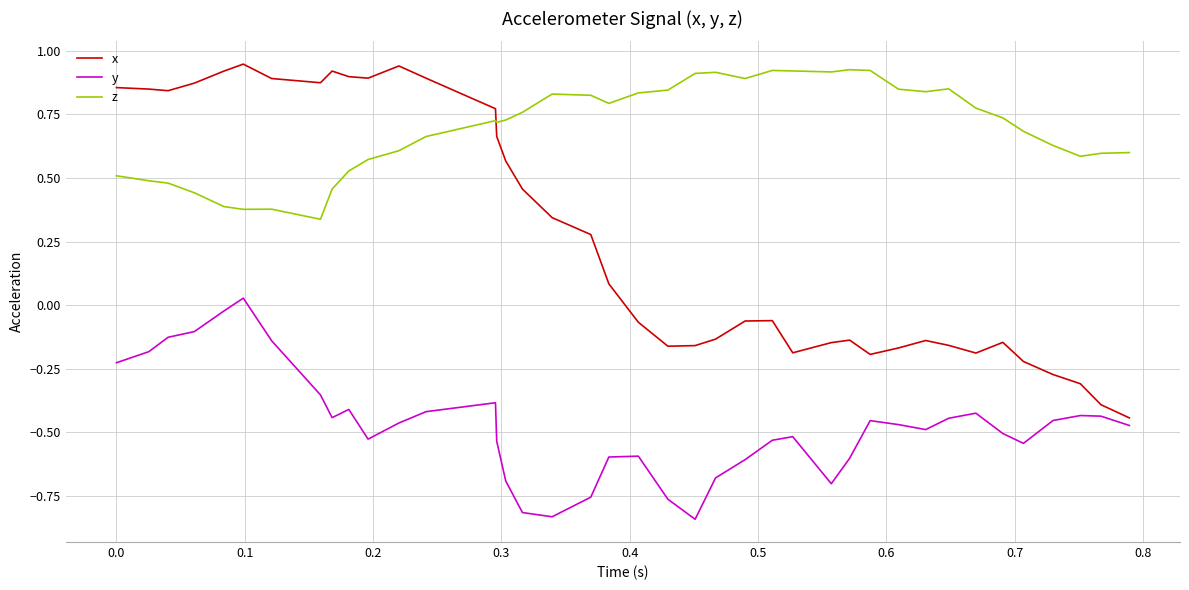

List the series in order of their overall mean, highest first.

z, x, y